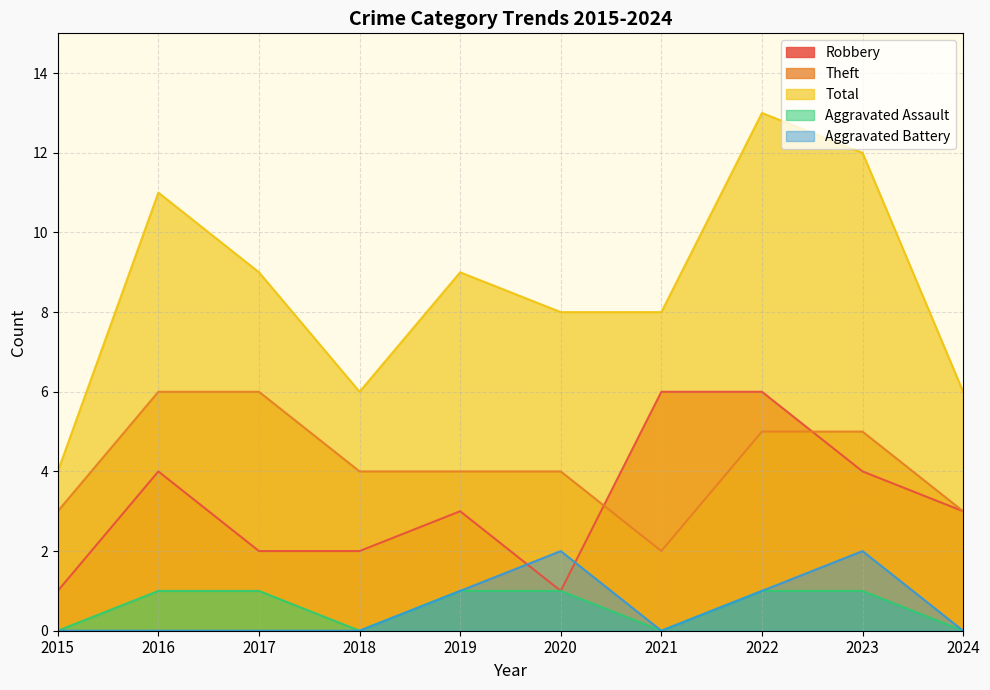

How many Total values are between 6 and 11?

7